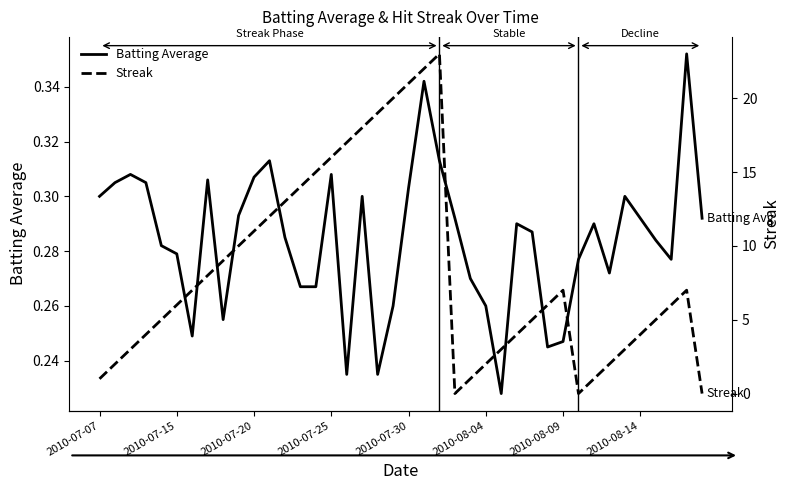

Rank the series by their maximum value, from highest to lowest.

Streak, Batting Average